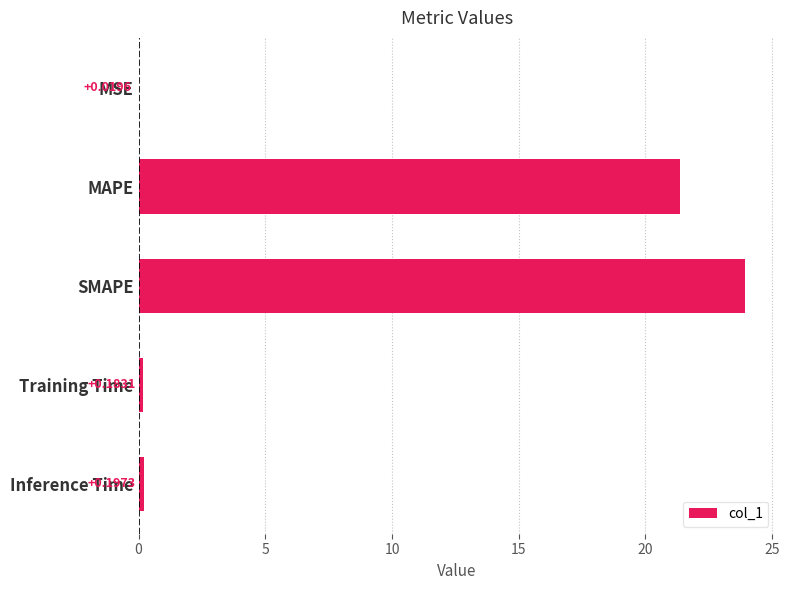

Which label corresponds to the largest value in the chart?

SMAPE